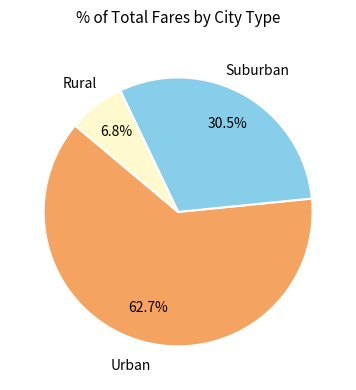

Does any single category account for the majority?

Yes